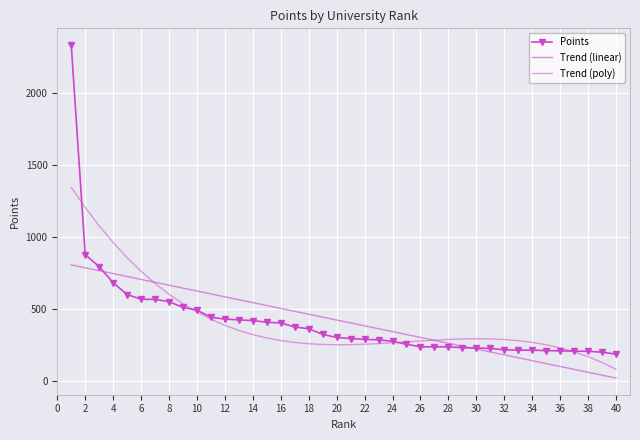

What is the difference between the maximum and minimum values in the Trend (poly) series?

1265.1